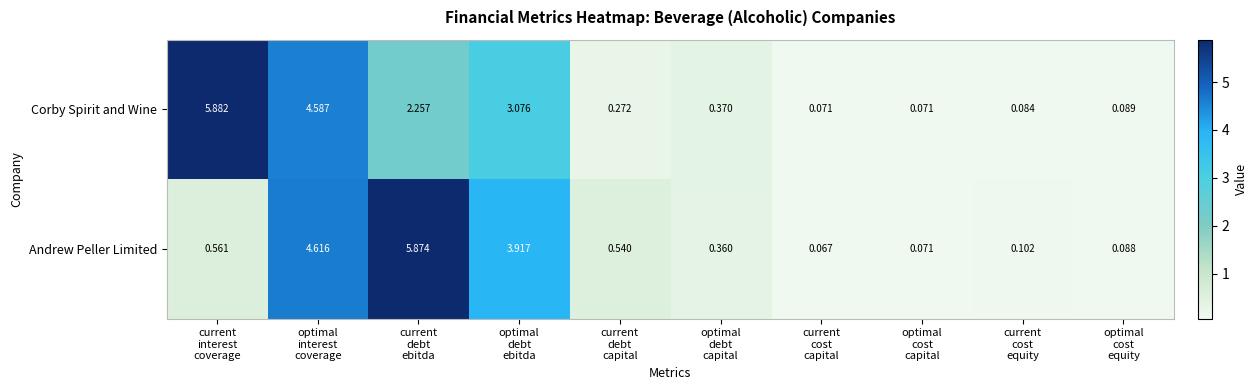

What is the total value across all series at optimal
debt
capital?

0.7